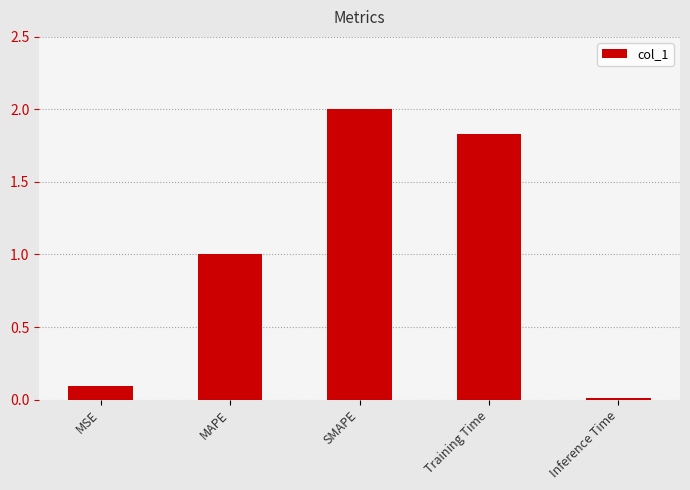

At which category does the chart reach its minimum across all series?

Inference Time